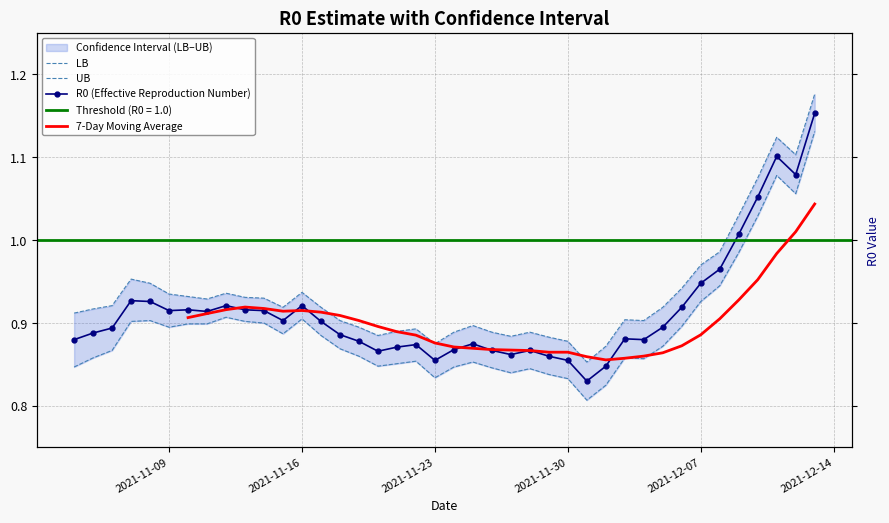

Is this an area chart (filled region under the line)?

No